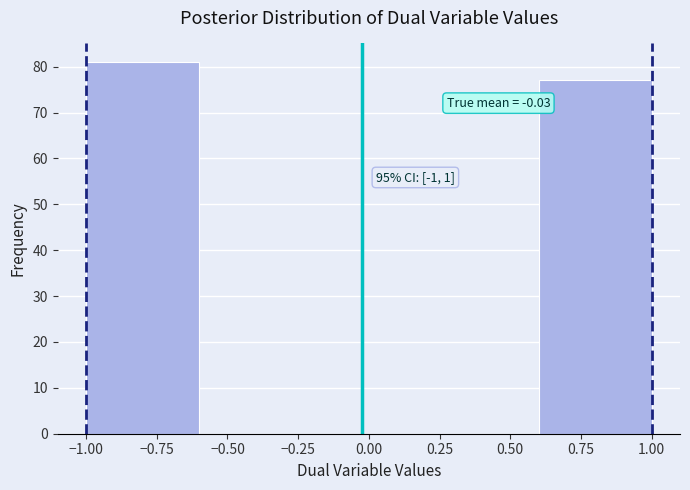

Which range on the x-axis has the tallest bar?

-1.0 to -0.6